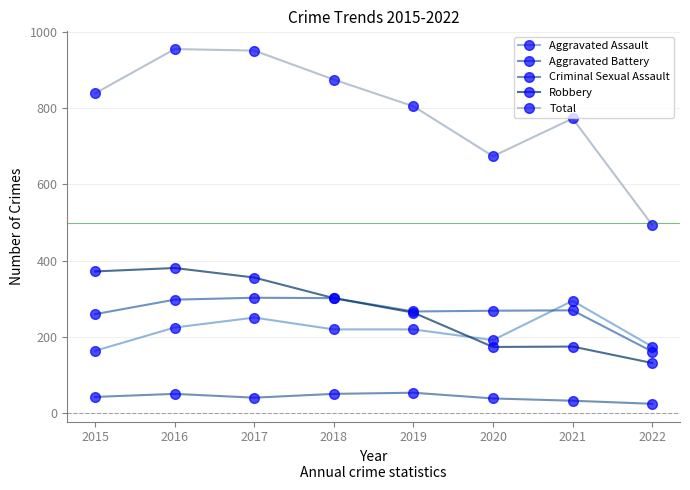

Reading left to right, extract all data points from this chart.

Aggravated Assault: 2015=164	2016=225	2017=251	2018=220	2019=220	2020=192	2021=295	2022=175
Aggravated Battery: 2015=260	2016=298	2017=303	2018=302	2019=267	2020=269	2021=270	2022=162
Criminal Sexual Assault: 2015=43	2016=51	2017=41	2018=51	2019=54	2020=39	2021=33	2022=25
Robbery: 2015=372	2016=381	2017=356	2018=302	2019=264	2020=174	2021=175	2022=132
Total: 2015=839	2016=955	2017=951	2018=875	2019=805	2020=674	2021=773	2022=494